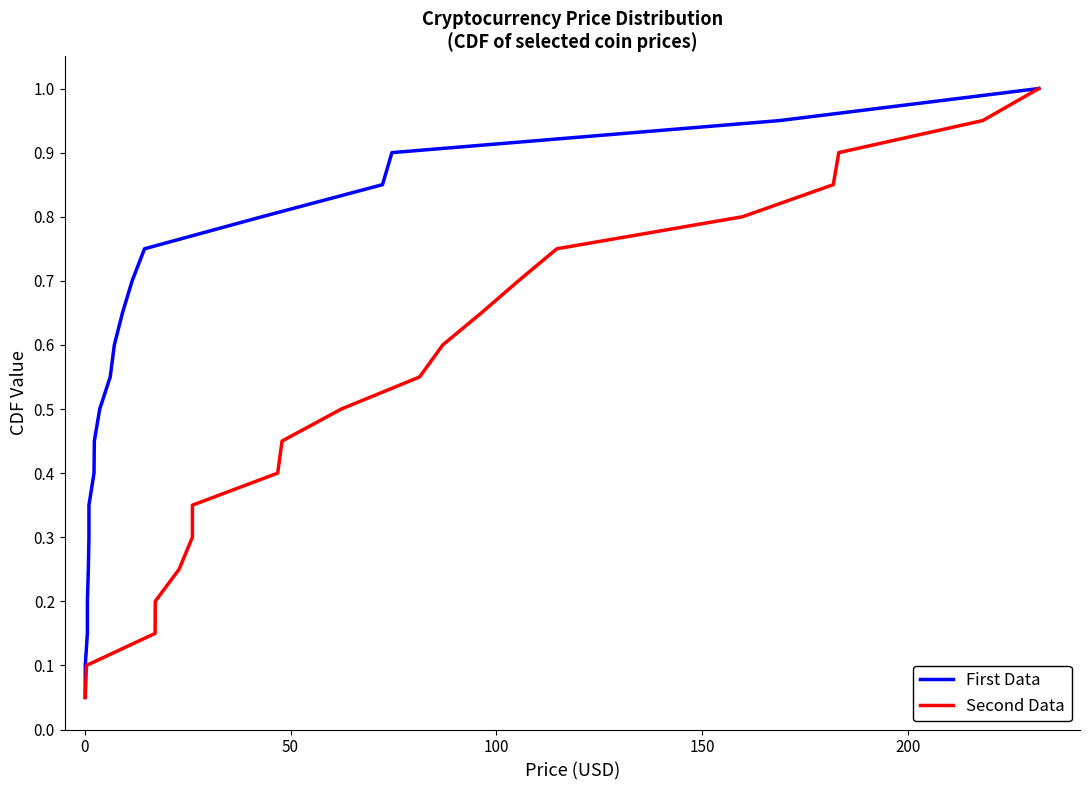

True or false: First Data and Second Data intersect in this chart.

False